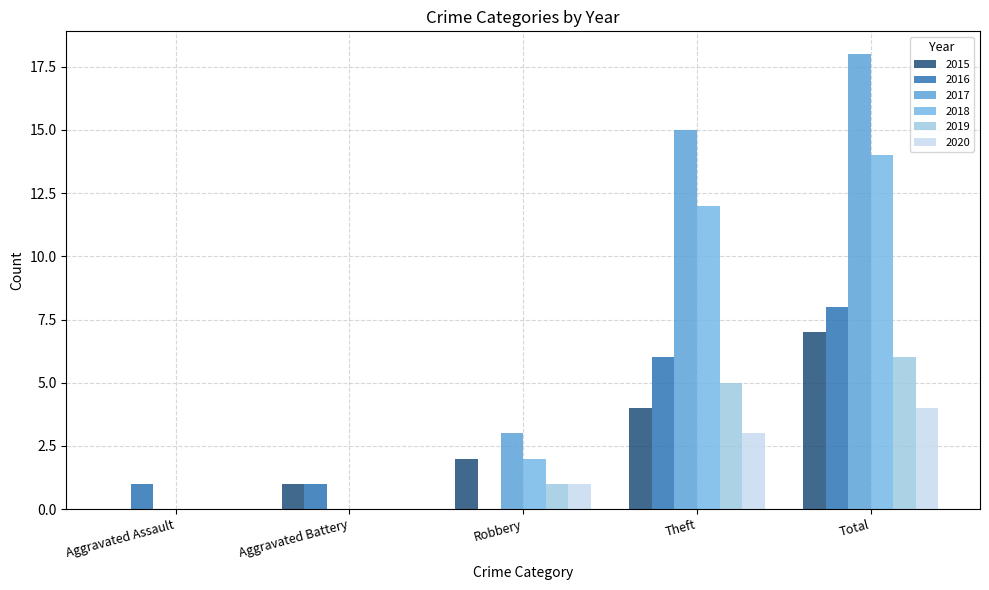

What is the difference between the 2019 values at Total and Aggravated Assault?

6